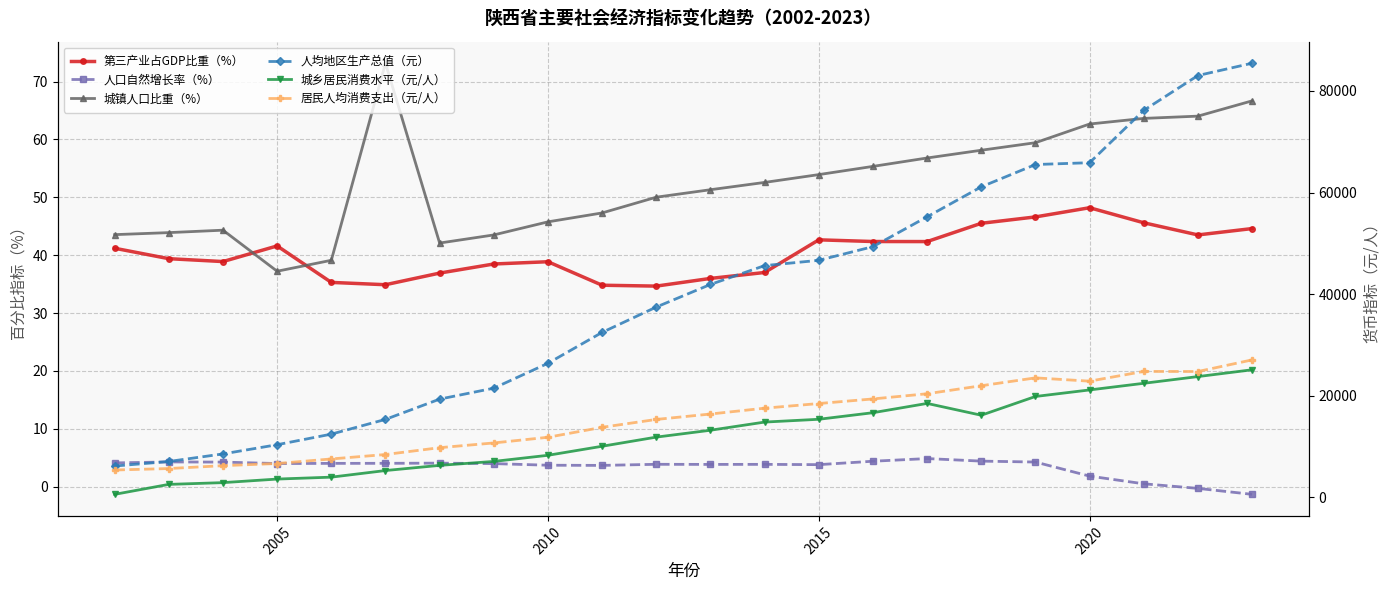

True or false: 第三产业占GDP比重（%） has a value of 21.0 at 14.

False